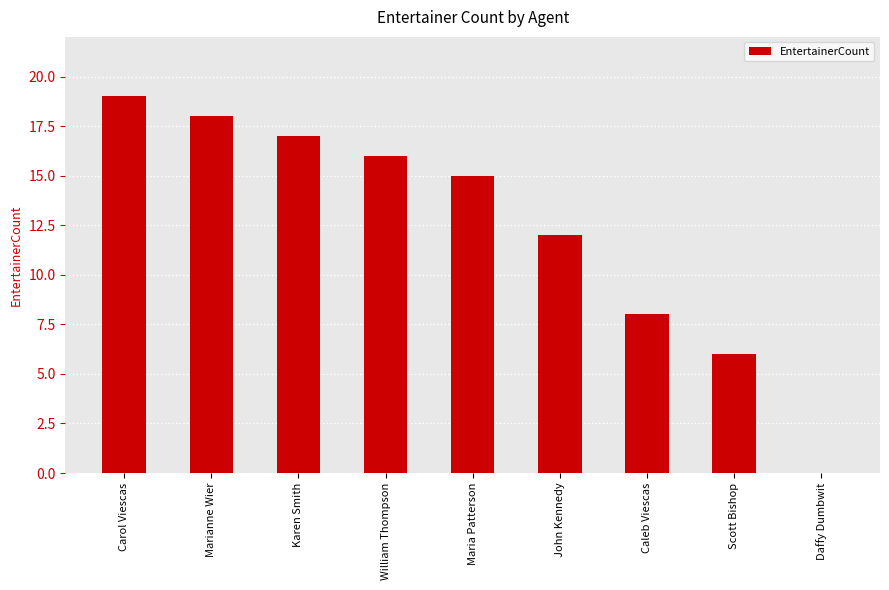

Where is the data nearest to the value 9?

Caleb Viescas